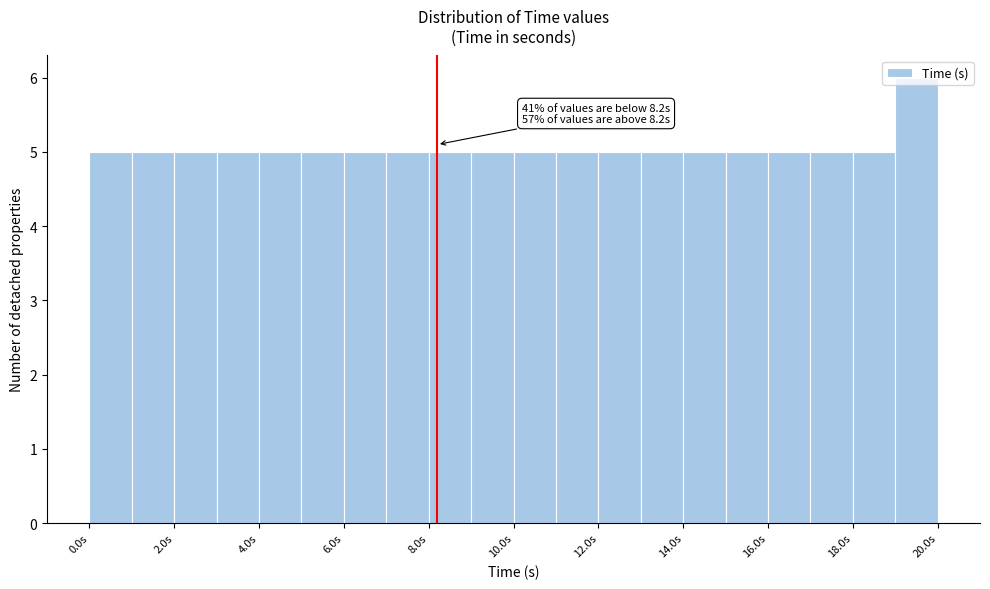

Over which range of the x-axis is the bar tallest?

19 to 20